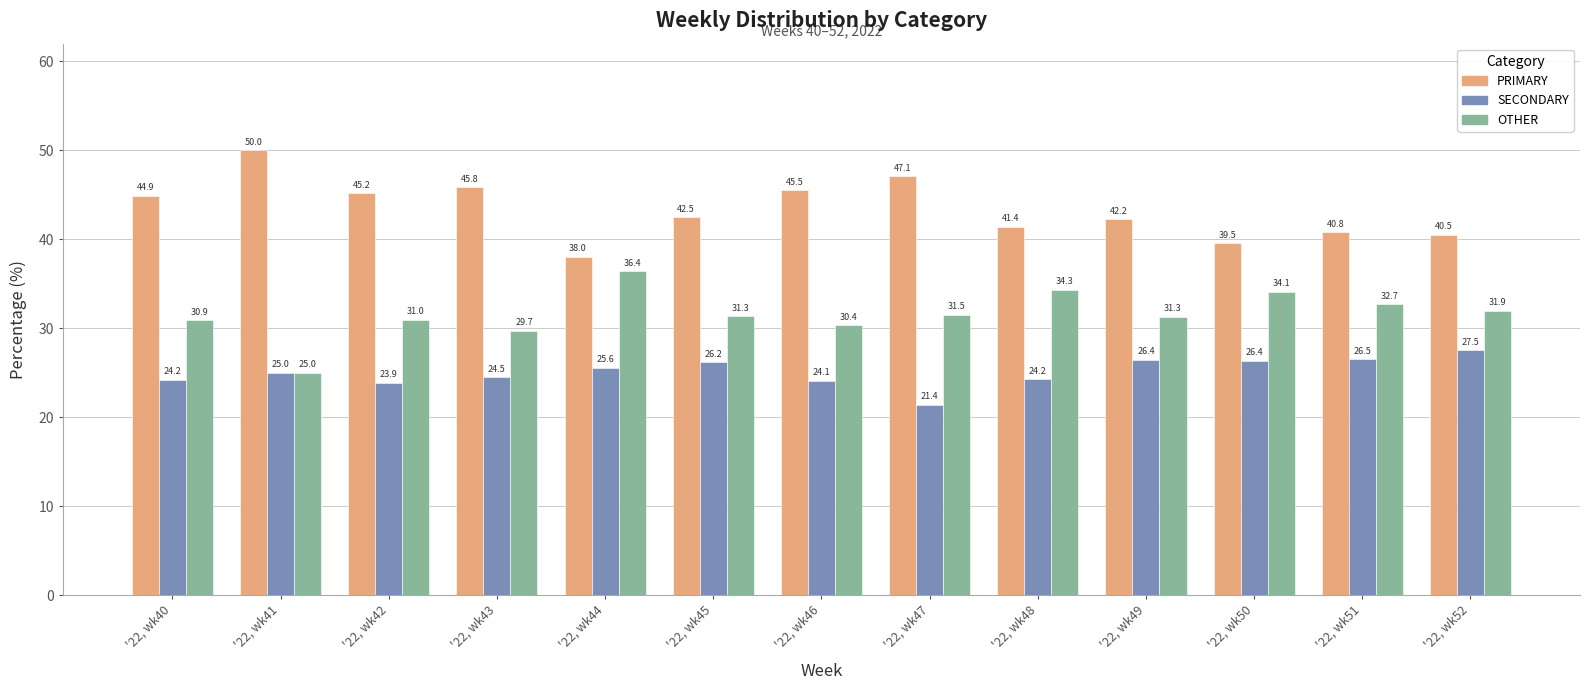

What are all the series names shown in the legend?

PRIMARY, SECONDARY, OTHER